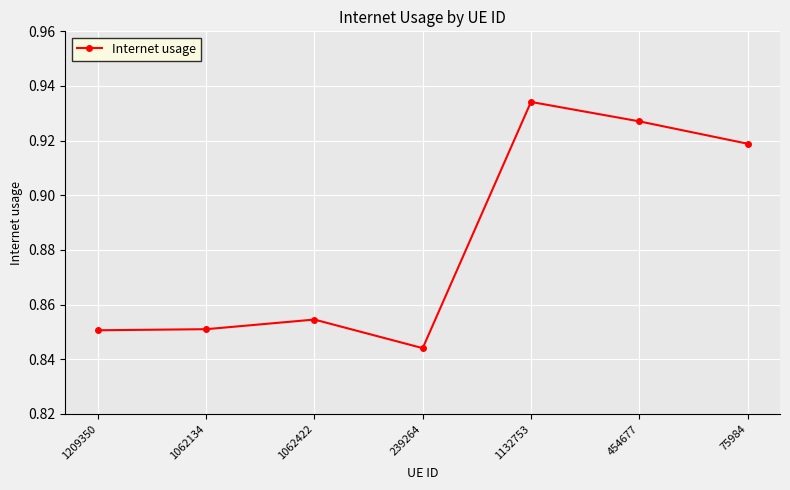

What is the label of the 6th point from the right?

1062134